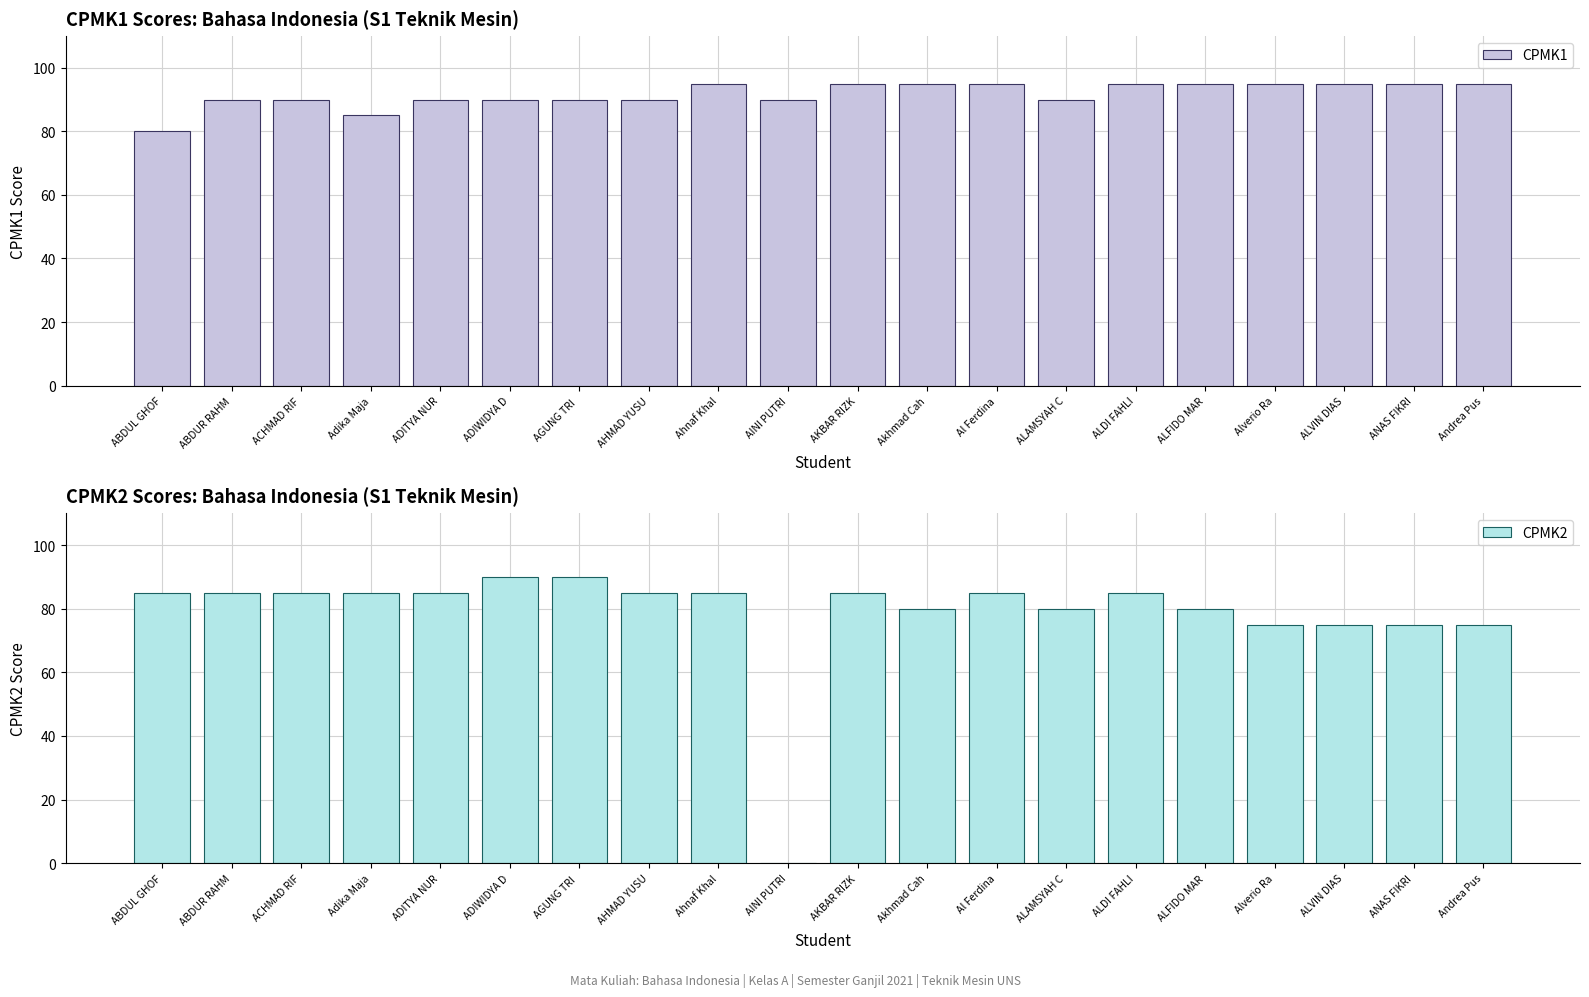

Rank the series at ADIWIDYA D from lowest to highest value.

CPMK1, CPMK2